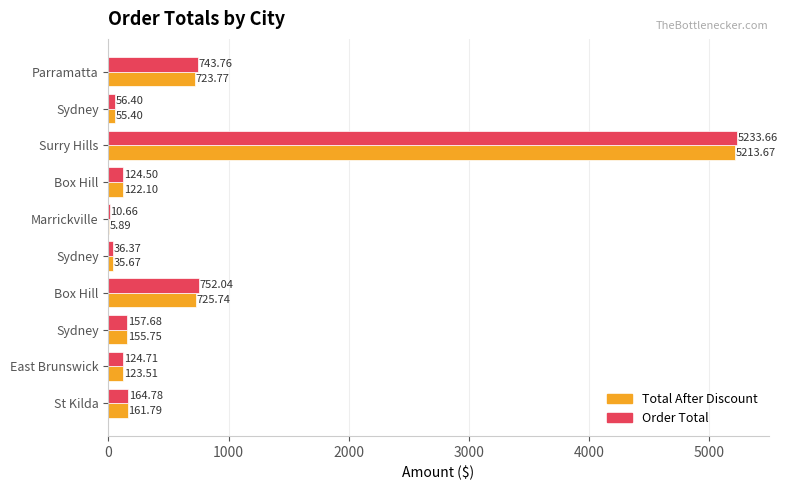

Count the number of categories in the chart.

10